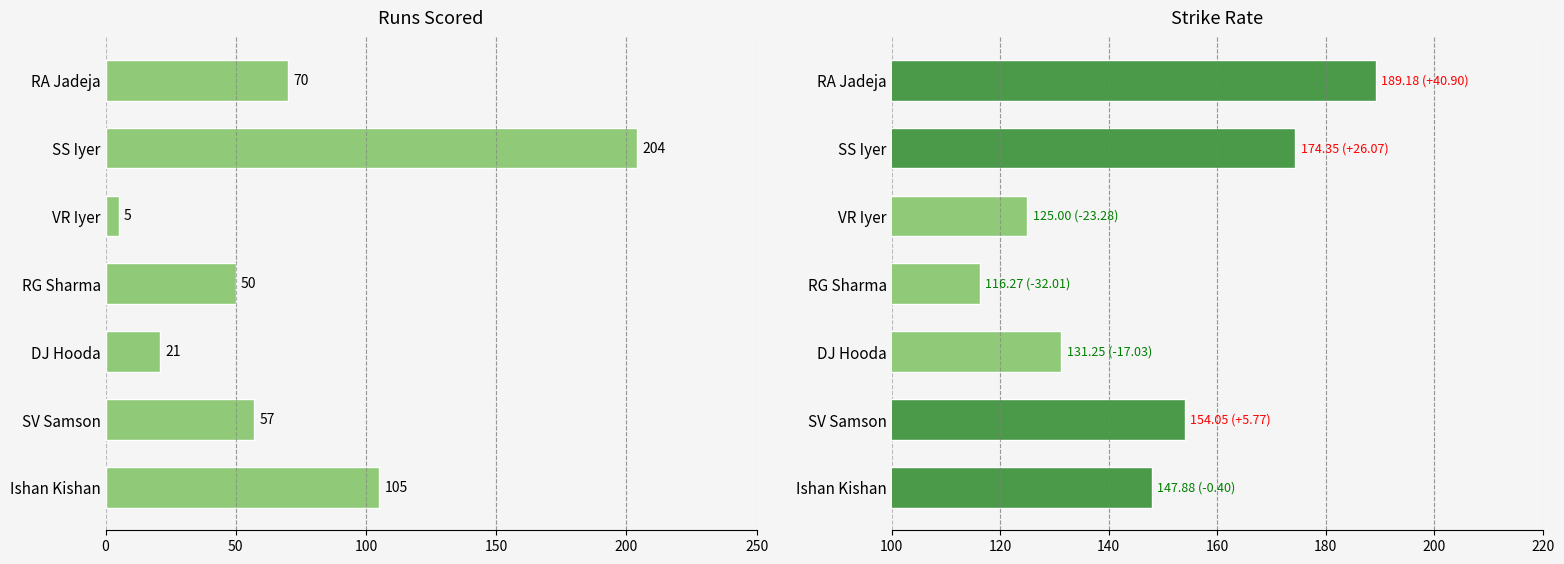

Count the number of categories in the chart.

7